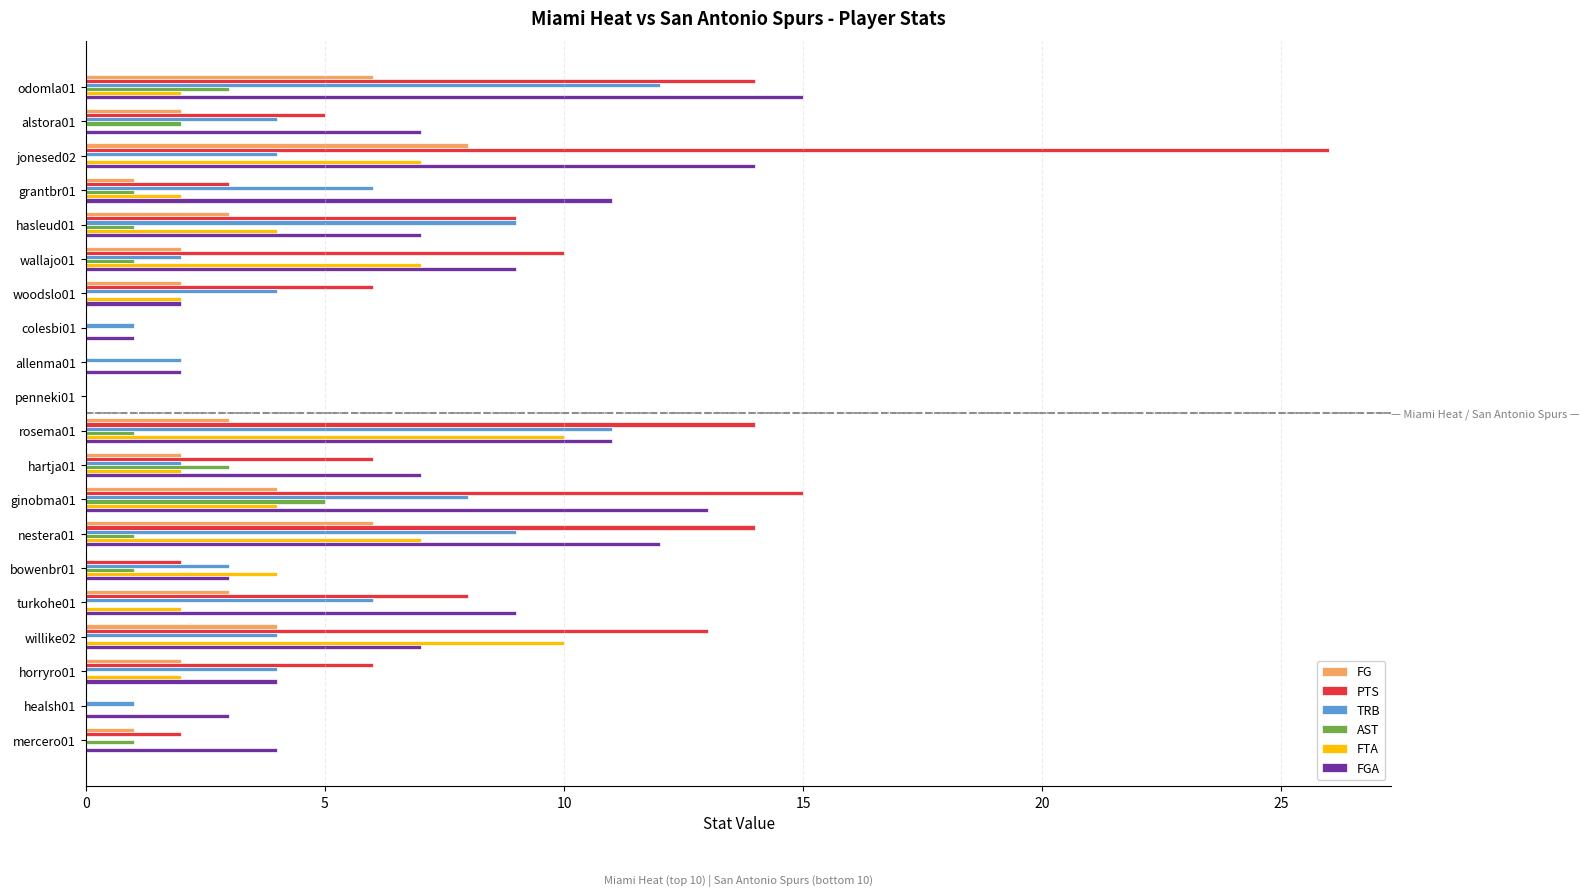

At which category is the sum across all series the highest?

jonesed02